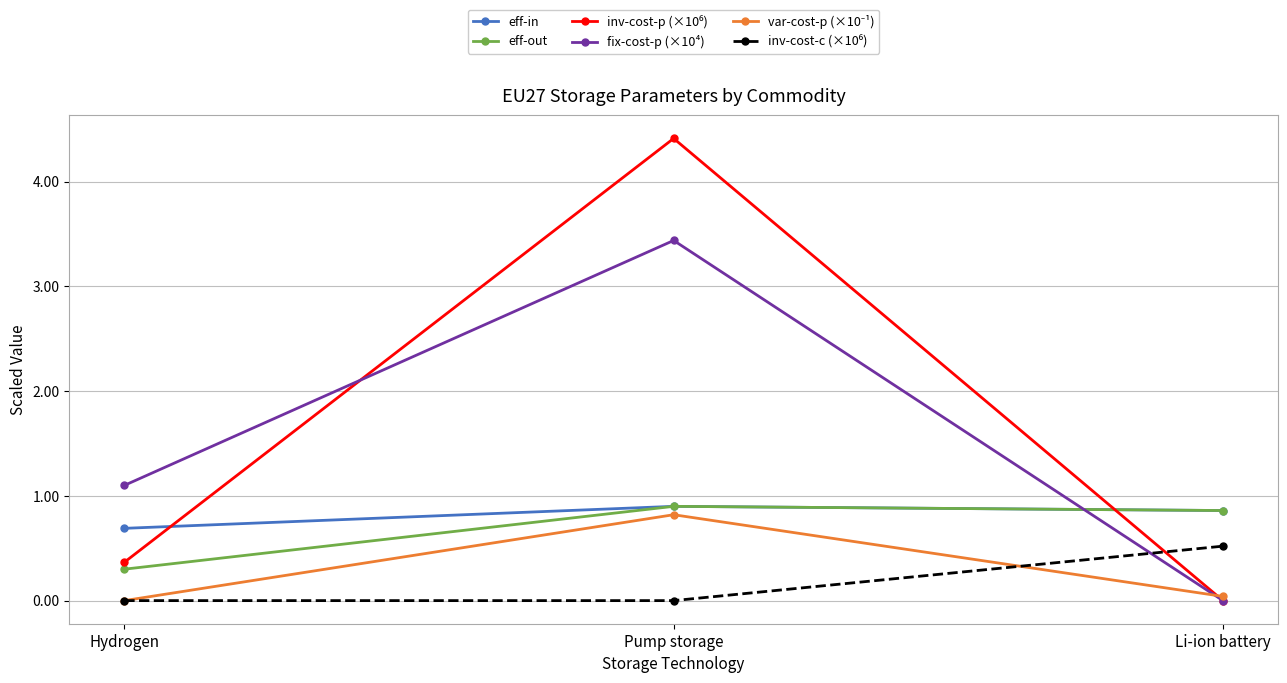

Where is fix-cost-p (×10⁴) nearest to the value 1?

Hydrogen